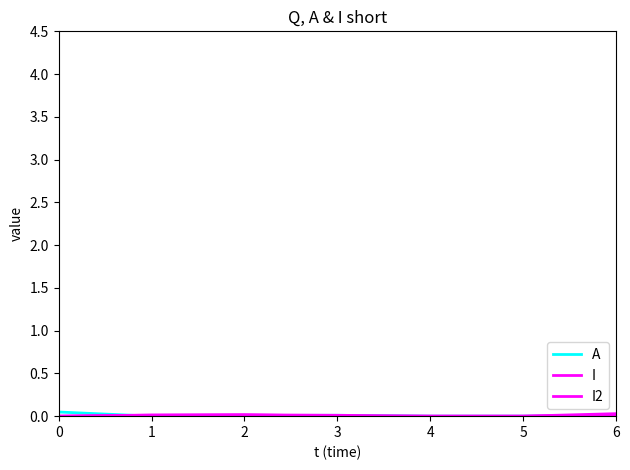

Which series has the largest range (max minus min)?

A